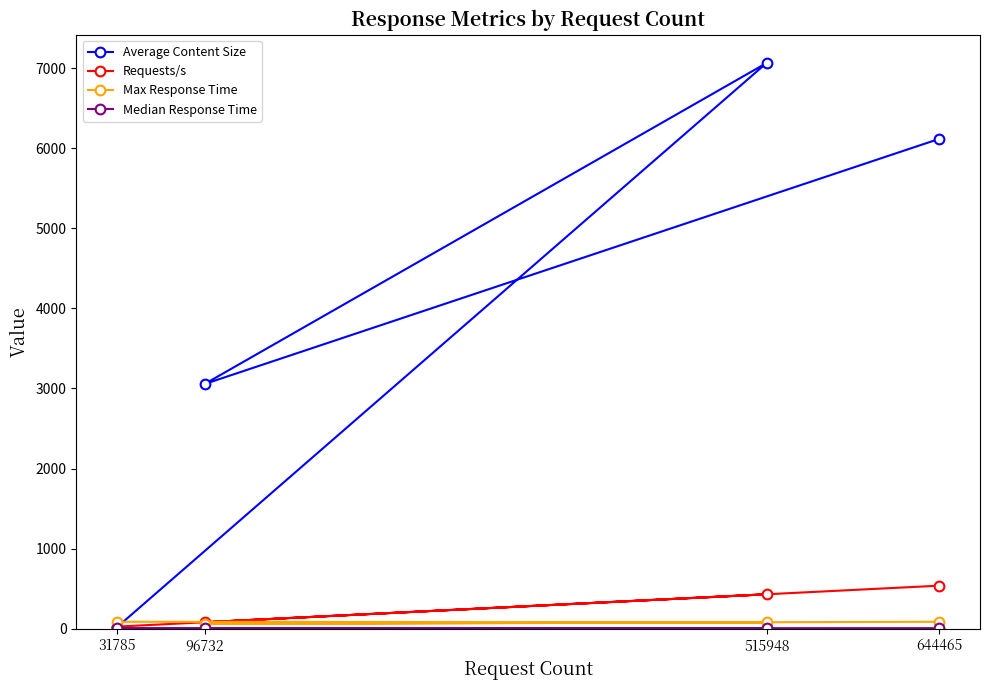

Reading left to right, extract all data points from this chart.

Average Content Size: 31785=24.0	515948=7064.0	96732=3055.0	644465=6115.0
Requests/s: 31785=26.5	515948=430.1	96732=80.6	644465=537.3
Max Response Time: 31785=87.0	515948=79.0	96732=60.0	644465=87.0
Median Response Time: 31785=8.0	515948=7.0	96732=6.0	644465=7.0